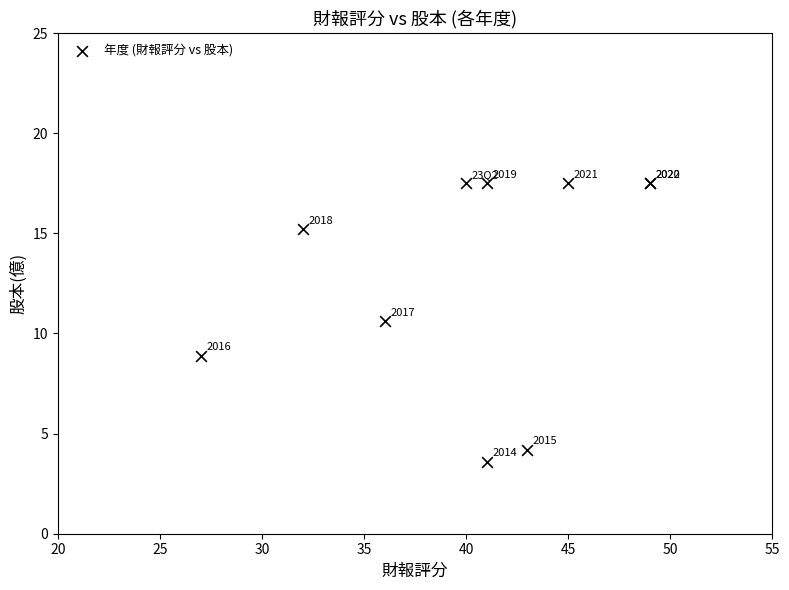

What Y value in the scatter plot is closest to 10?

10.6